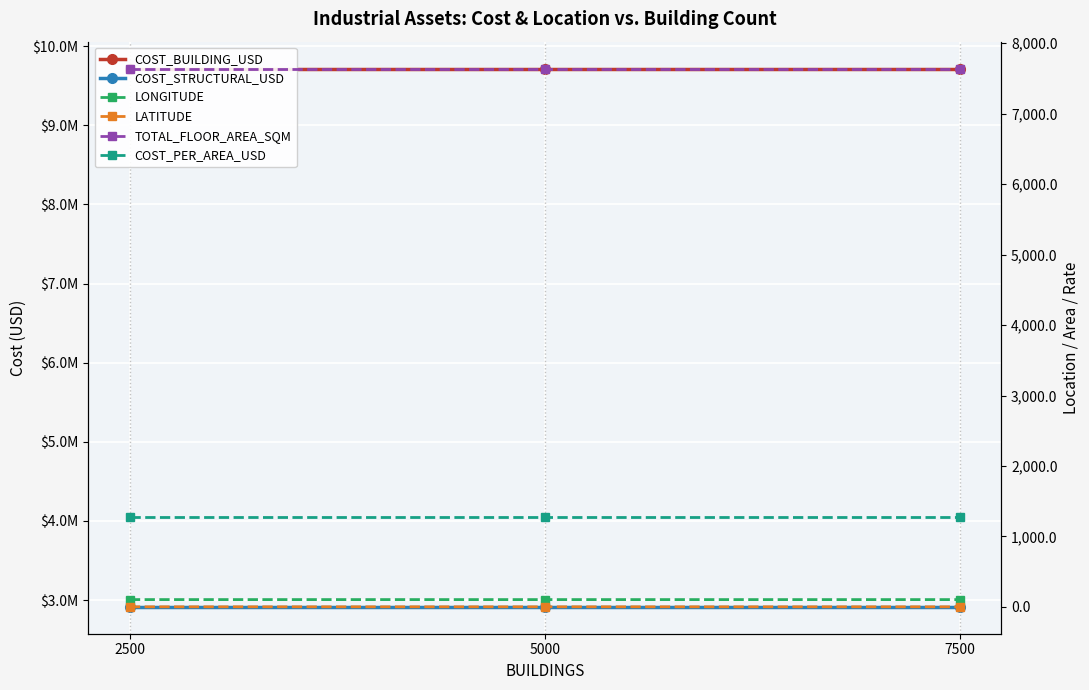

Is it true that TOTAL_FLOOR_AREA_SQM equals 1713.6 at 5000?

False